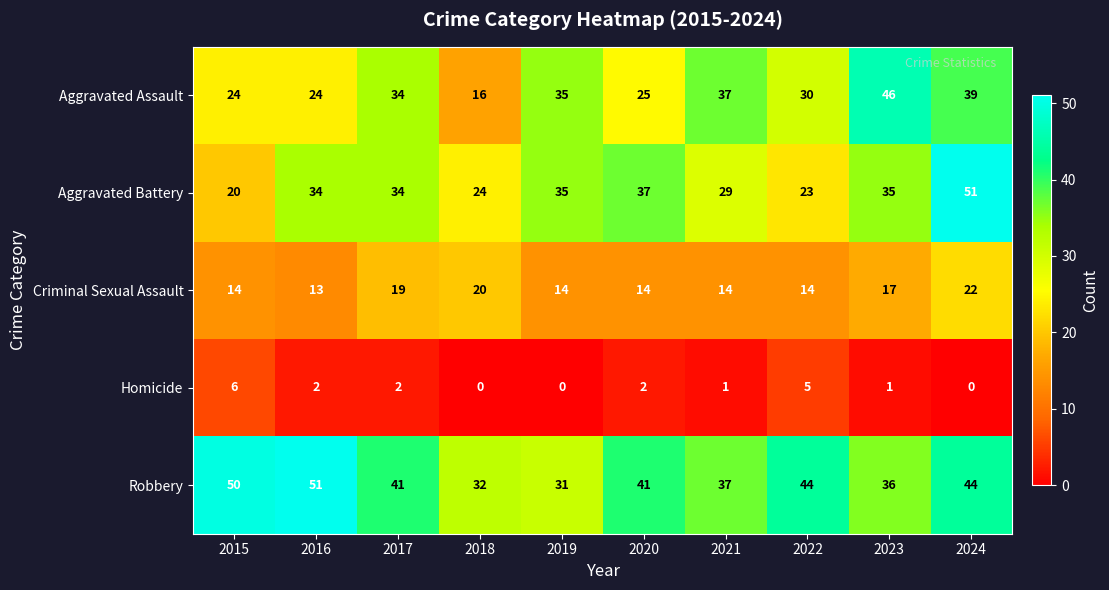

At 2024, list the series in order from smallest to largest.

Homicide, Criminal Sexual Assault, Aggravated Assault, Robbery, Aggravated Battery